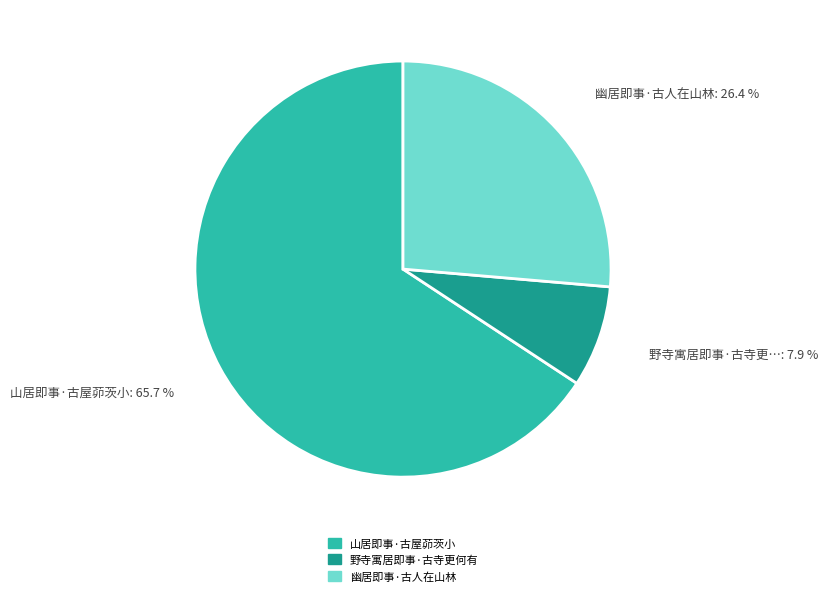

True or false: 山居即事·古屋茆茨小 accounts for 66% of the total.

True